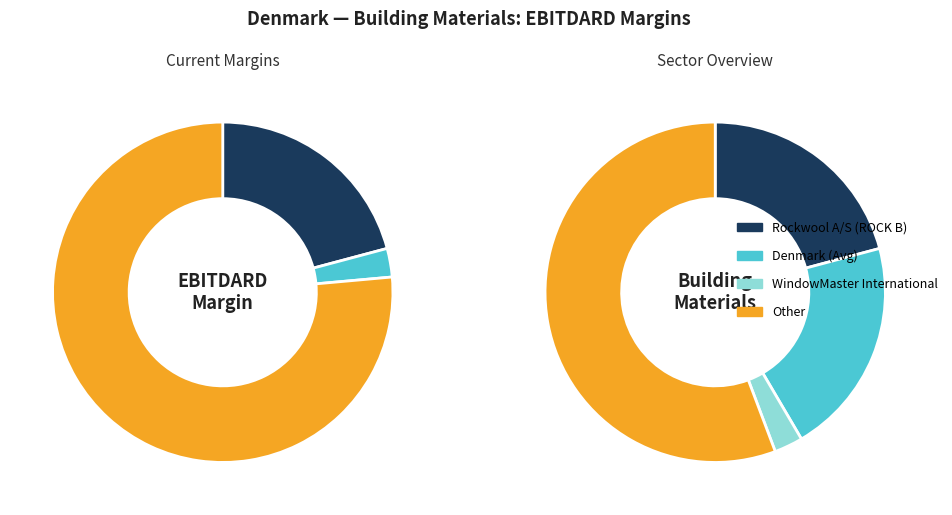

Is Rockwool A/S (ROCK B) the majority of the pie?

No